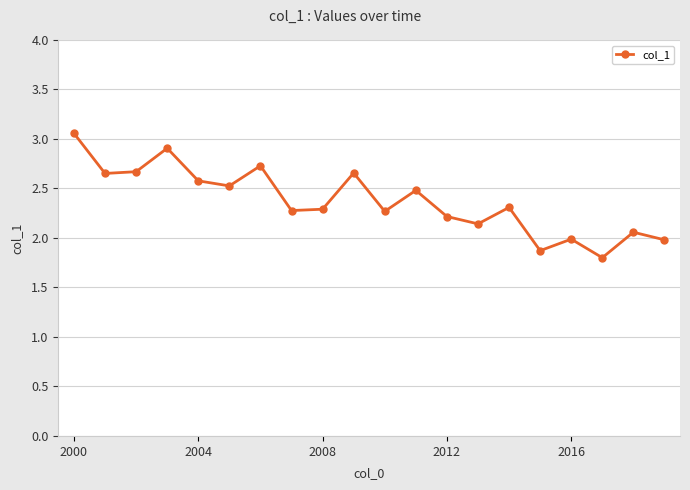

What is the minimum value shown in the chart?

1.8